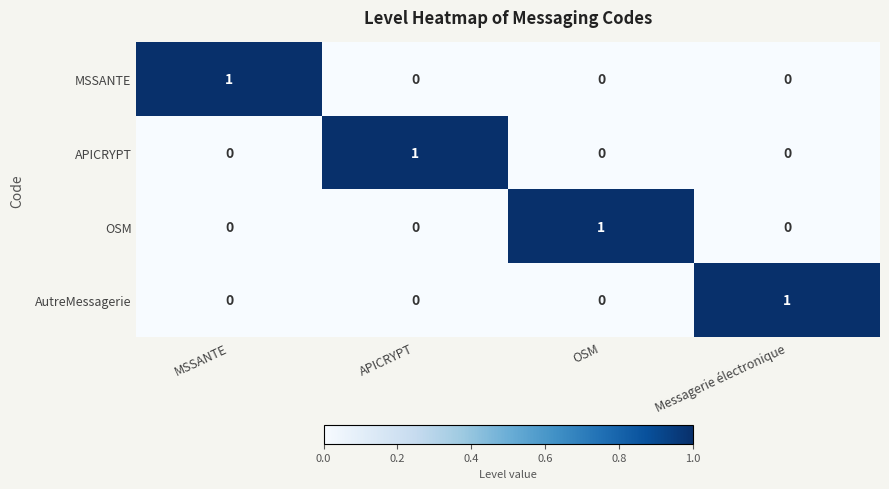

At how many categories does at least one series exceed 0?

4